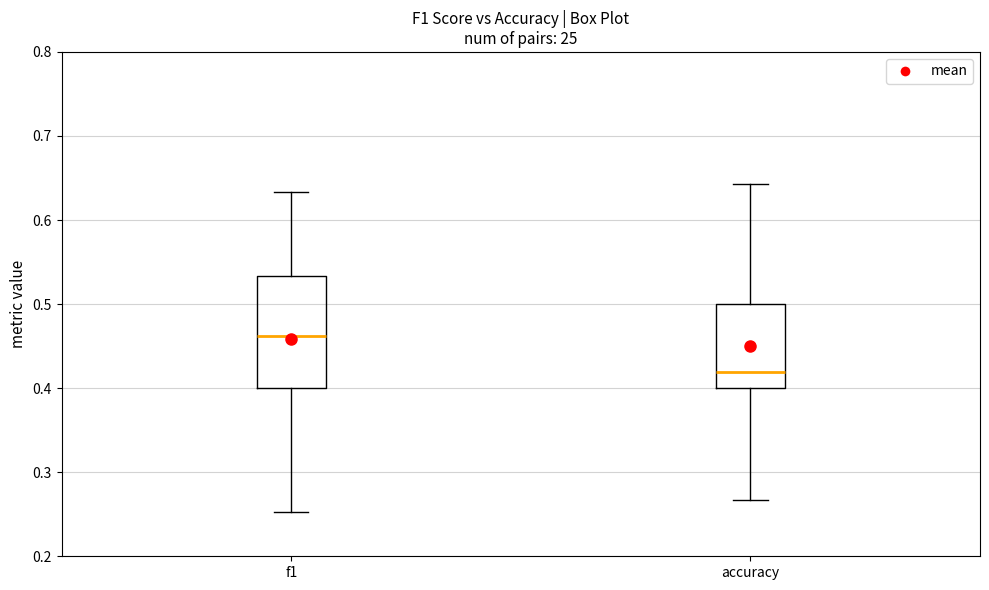

Comparing the boxes themselves (not the whiskers), which one is the tallest?

f1